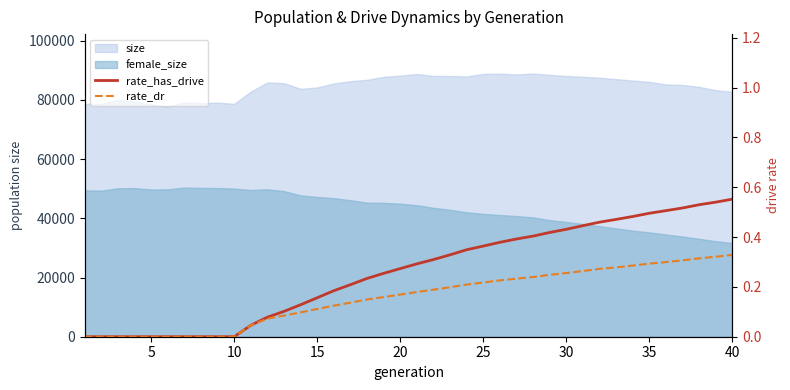

Is it true that rate_dr equals -0.1 at 0?

False